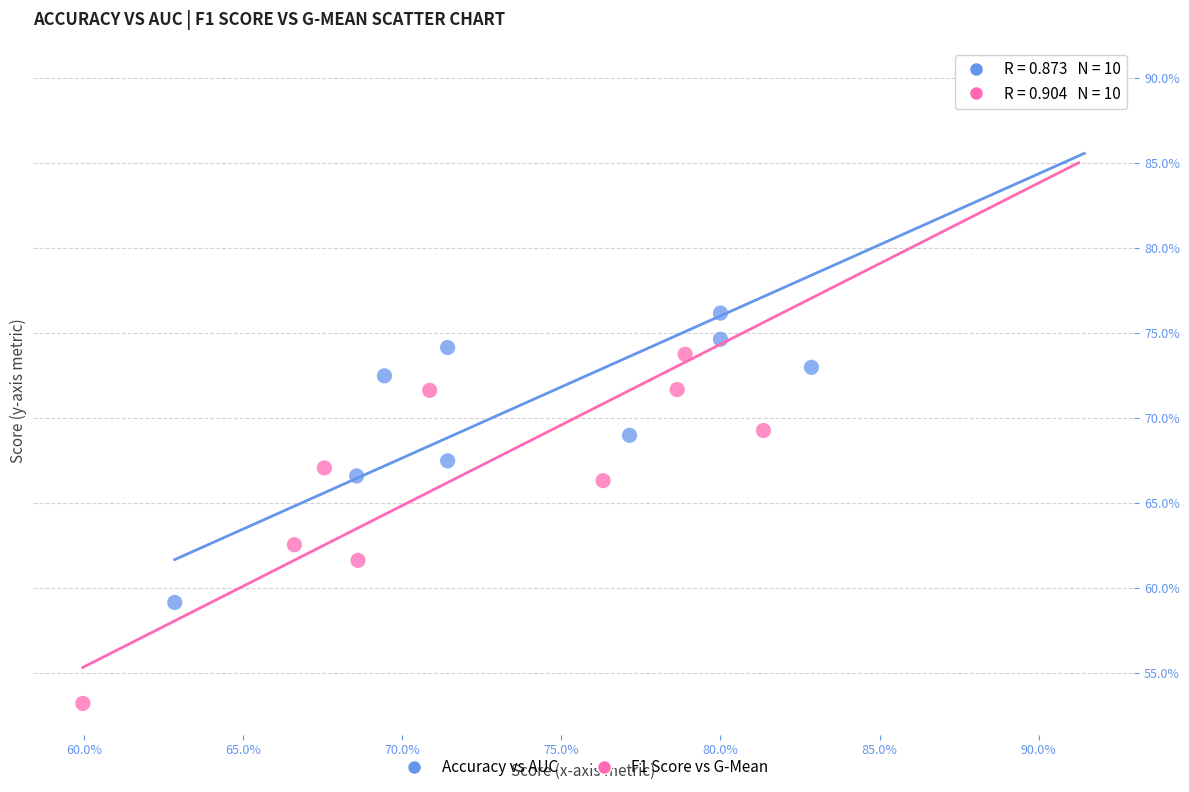

What are all the series names shown in the legend?

Accuracy vs AUC, F1 Score vs G-Mean